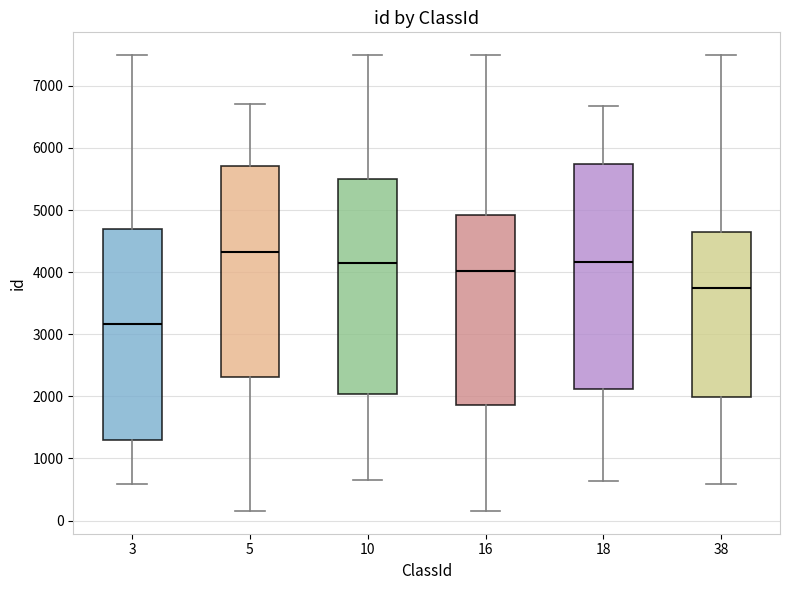

Reading left to right, read every box against the y-axis: the position of its median line, the range the box covers, and the ends of its whiskers. The values are not printed on the chart, so give them approximately, as read against the axis.

3: median 3200, box 1300 to 4700, whiskers 600 to 7500
5: median 4300, box 2300 to 5700, whiskers 200 to 6700
10: median 4100, box 2000 to 5500, whiskers 700 to 7500
16: median 4000, box 1900 to 4900, whiskers 200 to 7500
18: median 4200, box 2100 to 5700, whiskers 600 to 6700
38: median 3800, box 2000 to 4700, whiskers 600 to 7500